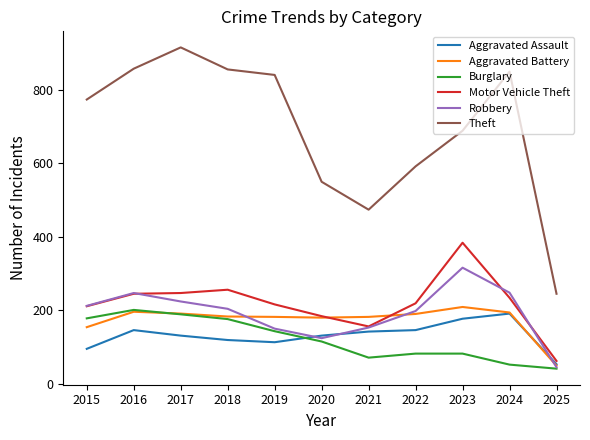

Between 2018 and 2020, which series saw the biggest shift?

Theft